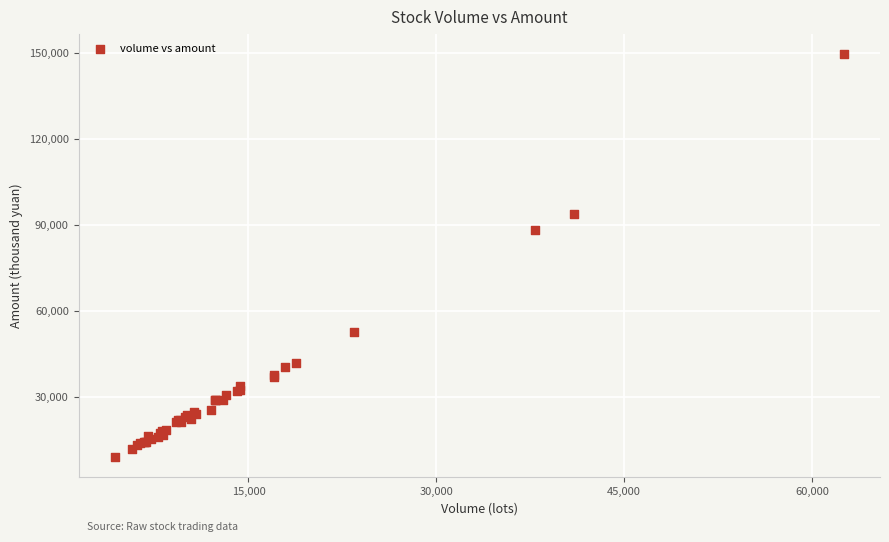

What Y value in the scatter plot is closest to 79414?

88132.9